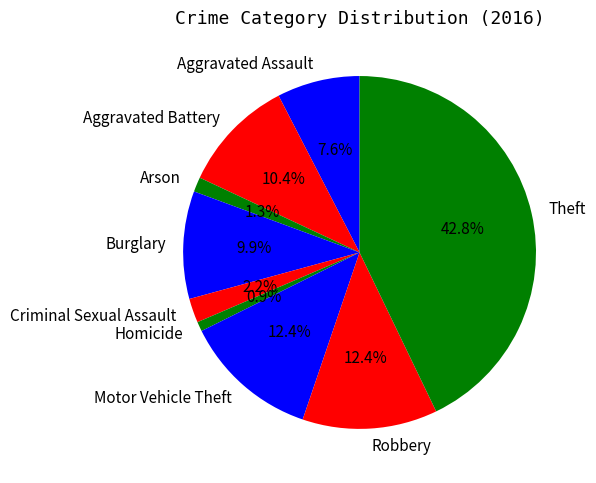

Do Criminal Sexual Assault and Aggravated Assault together represent more than half of the pie?

No